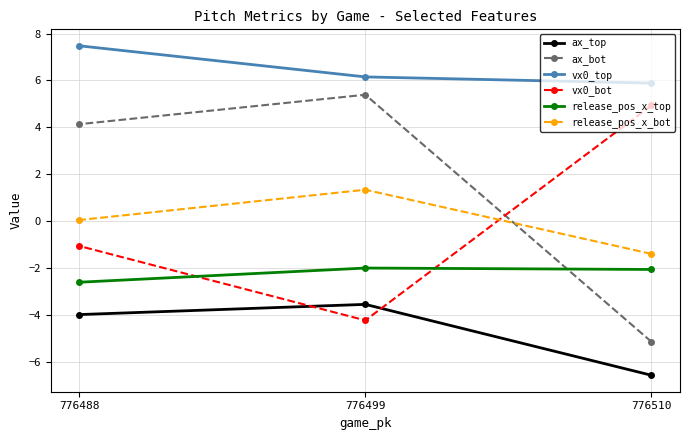

At which label does vx0_top reach its minimum?

776510